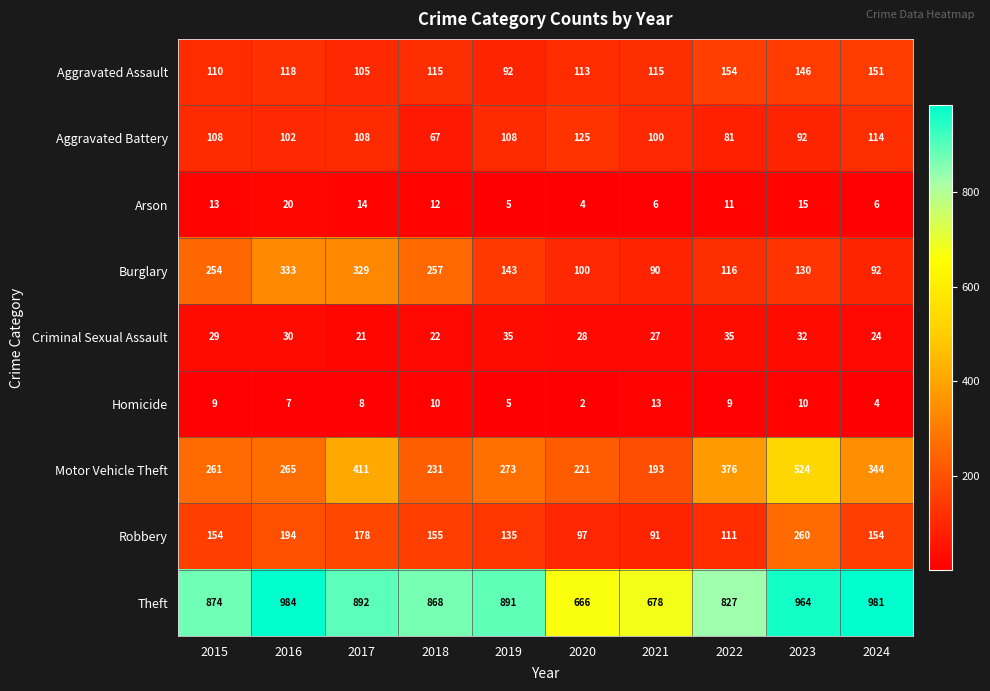

What is the average value of the Robbery series?

153